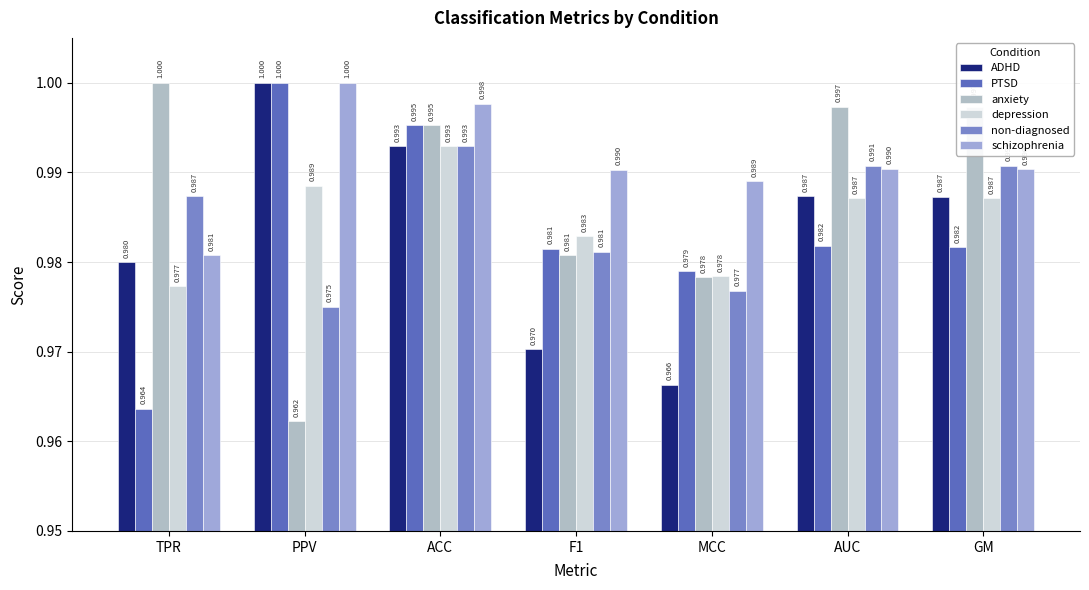

What is the sum of the non-diagnosed values at PPV and GM?

2.0